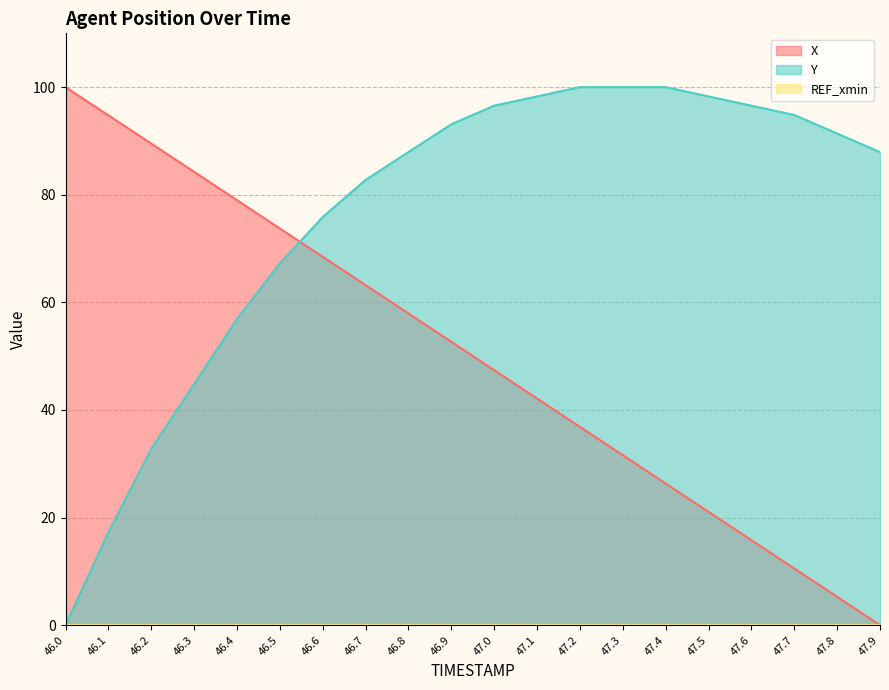

Which series has the largest total across all categories?

Y